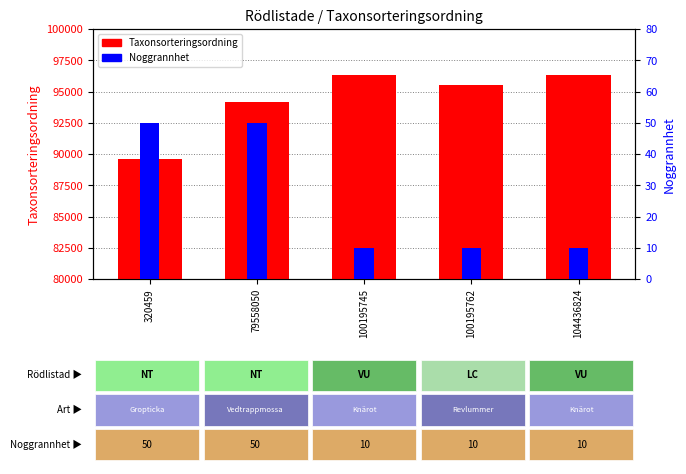

At how many categories does at least one series exceed 5655?

5